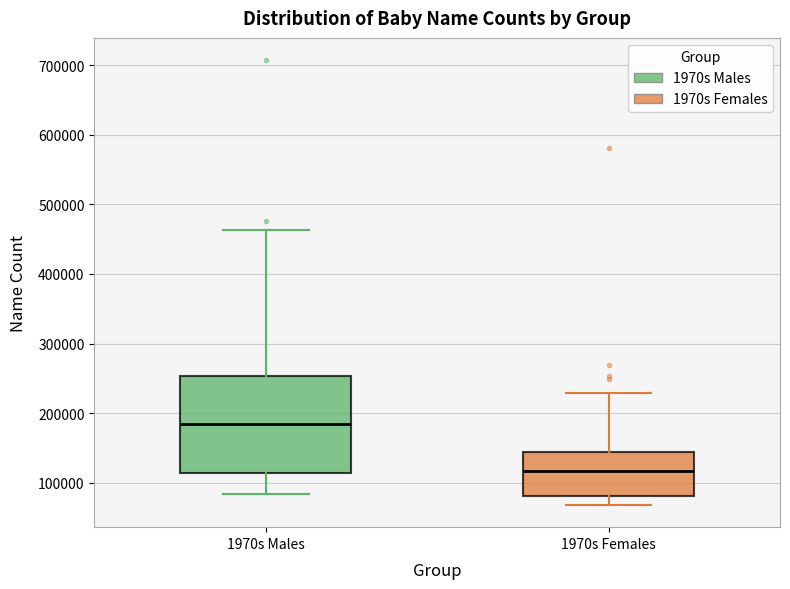

Comparing the boxes themselves (not the whiskers), which one is the tallest?

1970s Males